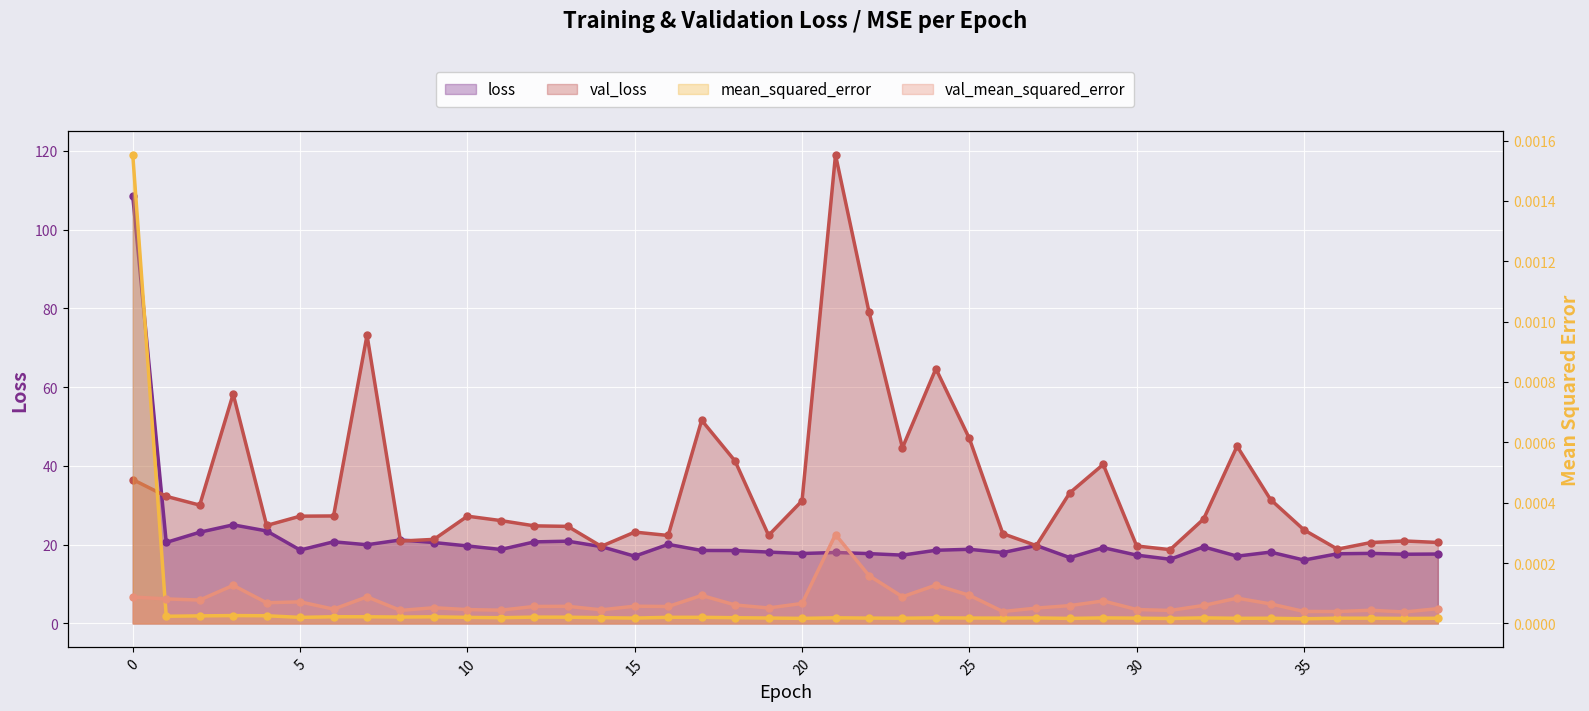

At which label does val_mean_squared_error reach its minimum?

38